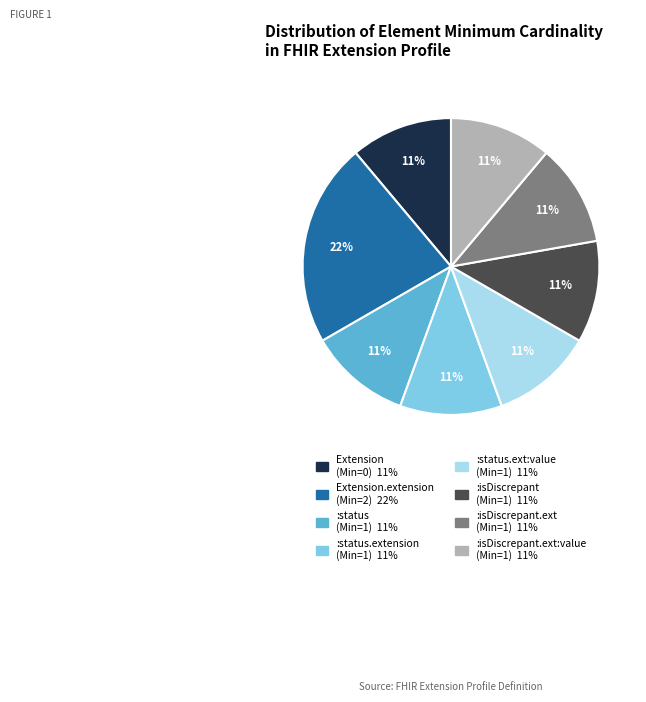

To the nearest percent, what is the average slice percentage?

12%